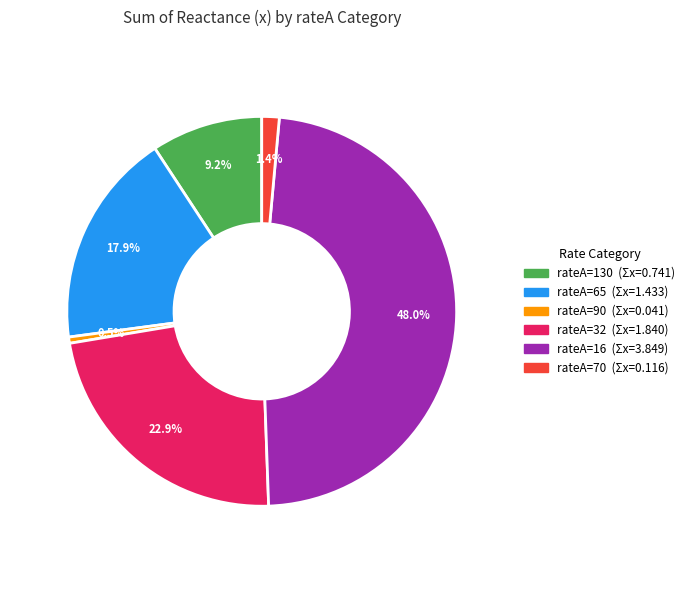

Rank the categories by value from lowest to highest.

rateA=90, rateA=70, rateA=130, rateA=65, rateA=32, rateA=16